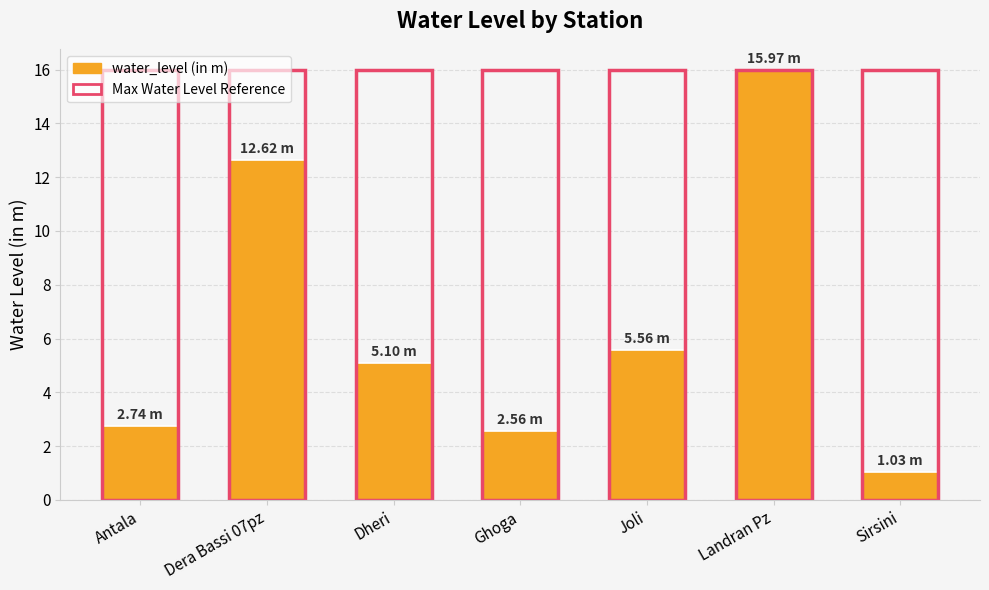

Count the number of data series in this chart.

2